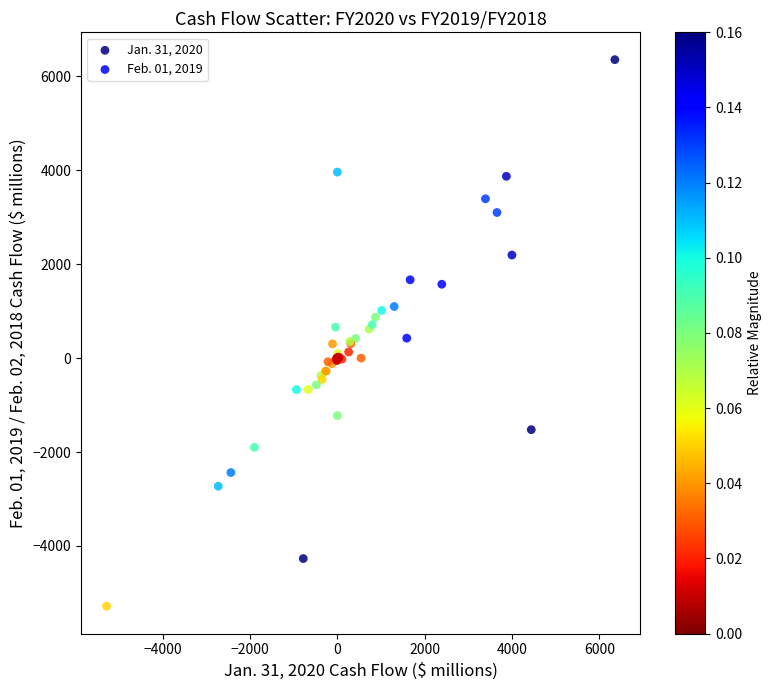

Which series contains the highest Y value?

Jan. 31, 2020